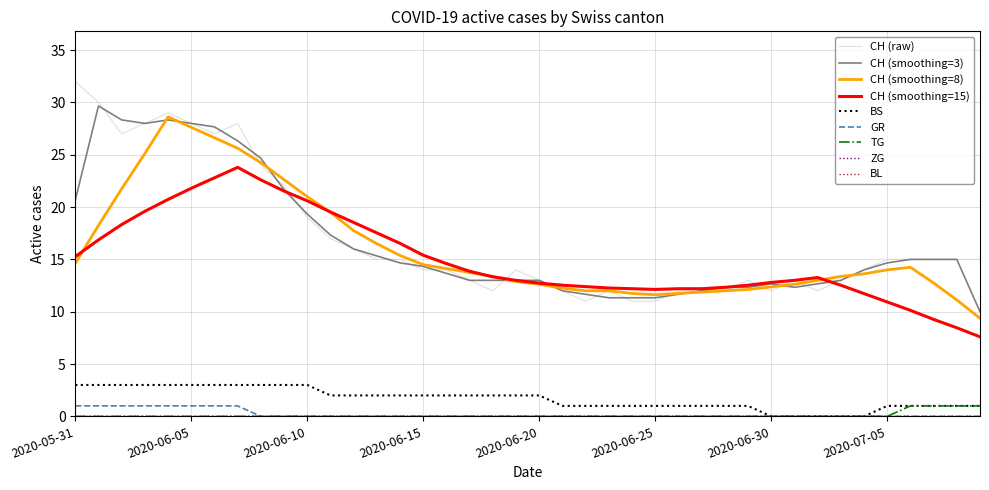

Is this an area chart (filled region under the line)?

No